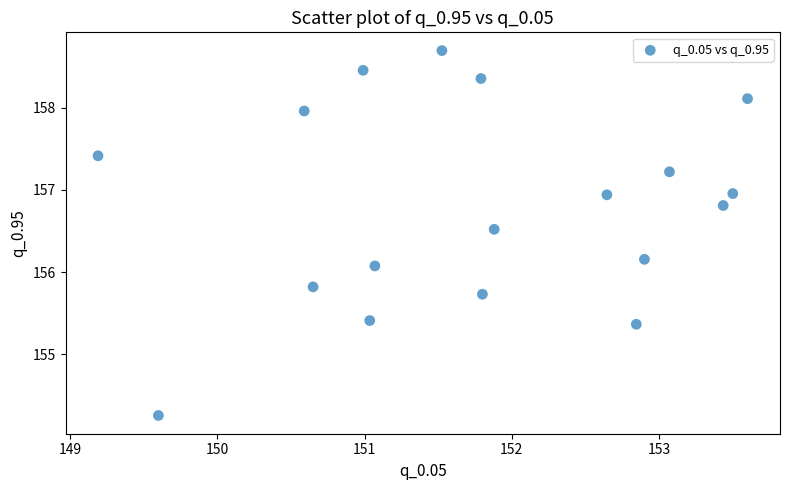

What Y value in the scatter plot is closest to 156?

156.1